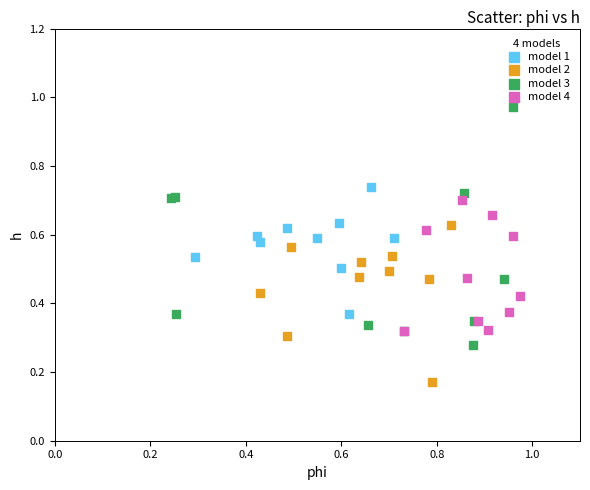

Which series reaches the maximum Y coordinate?

model 3